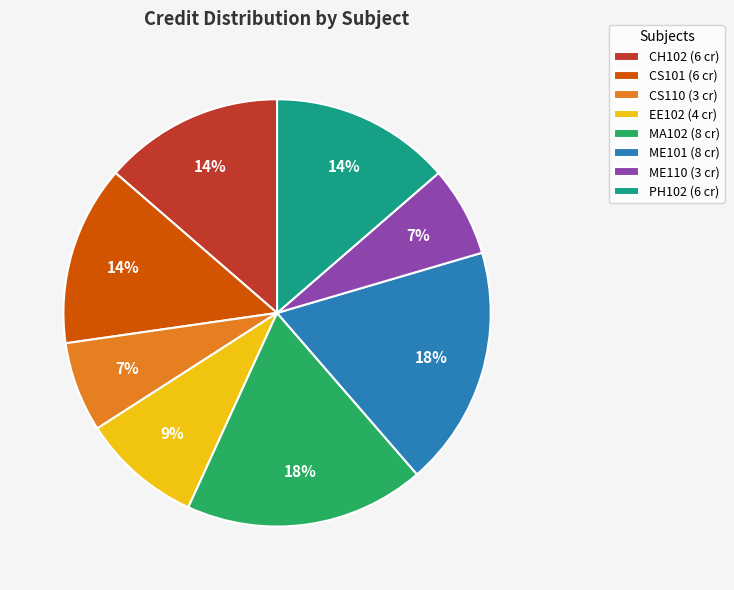

Count the number of slices in the pie.

8